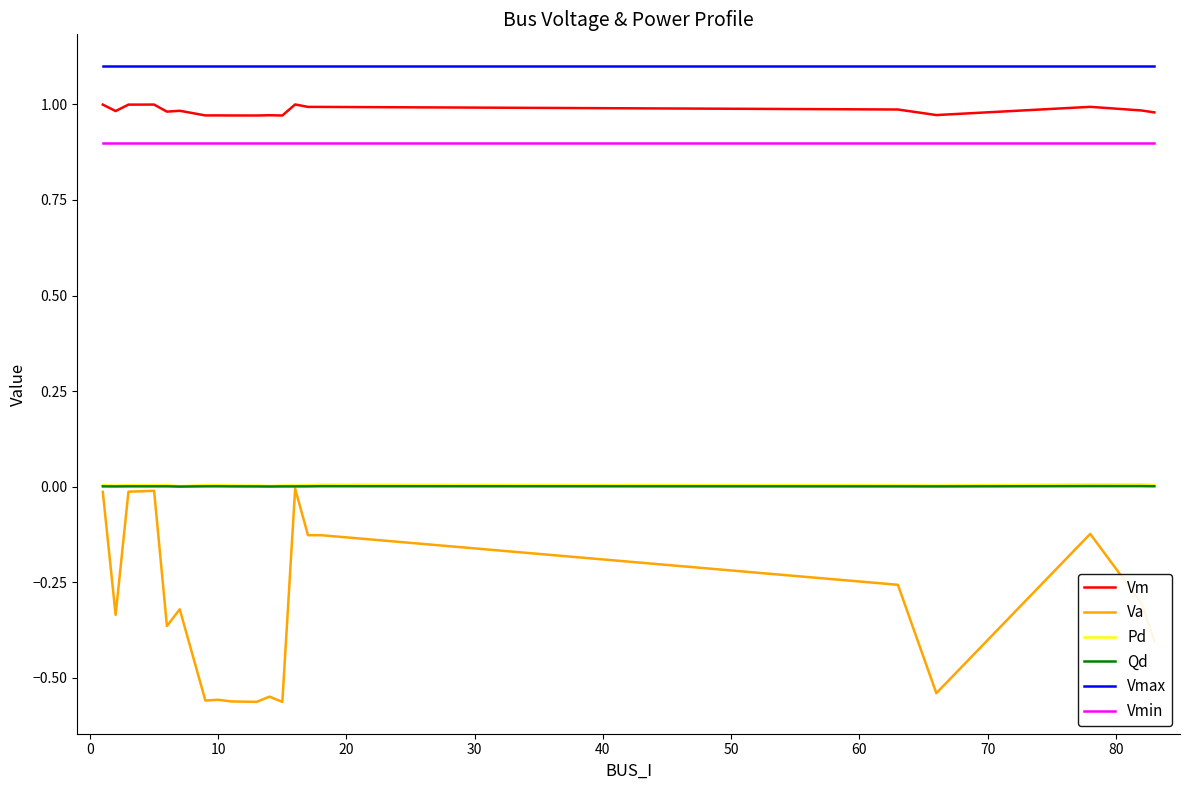

What is the greatest value displayed?

1.1